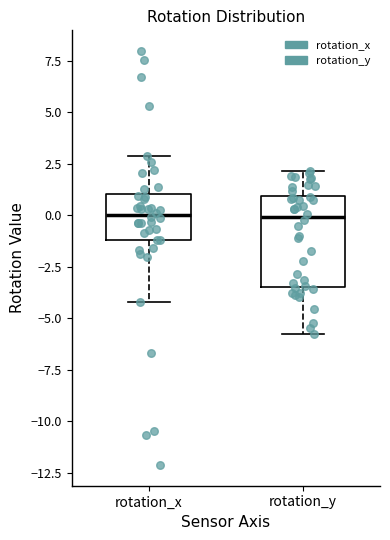

Comparing the boxes themselves (not the whiskers), which one is the tallest?

rotation_y